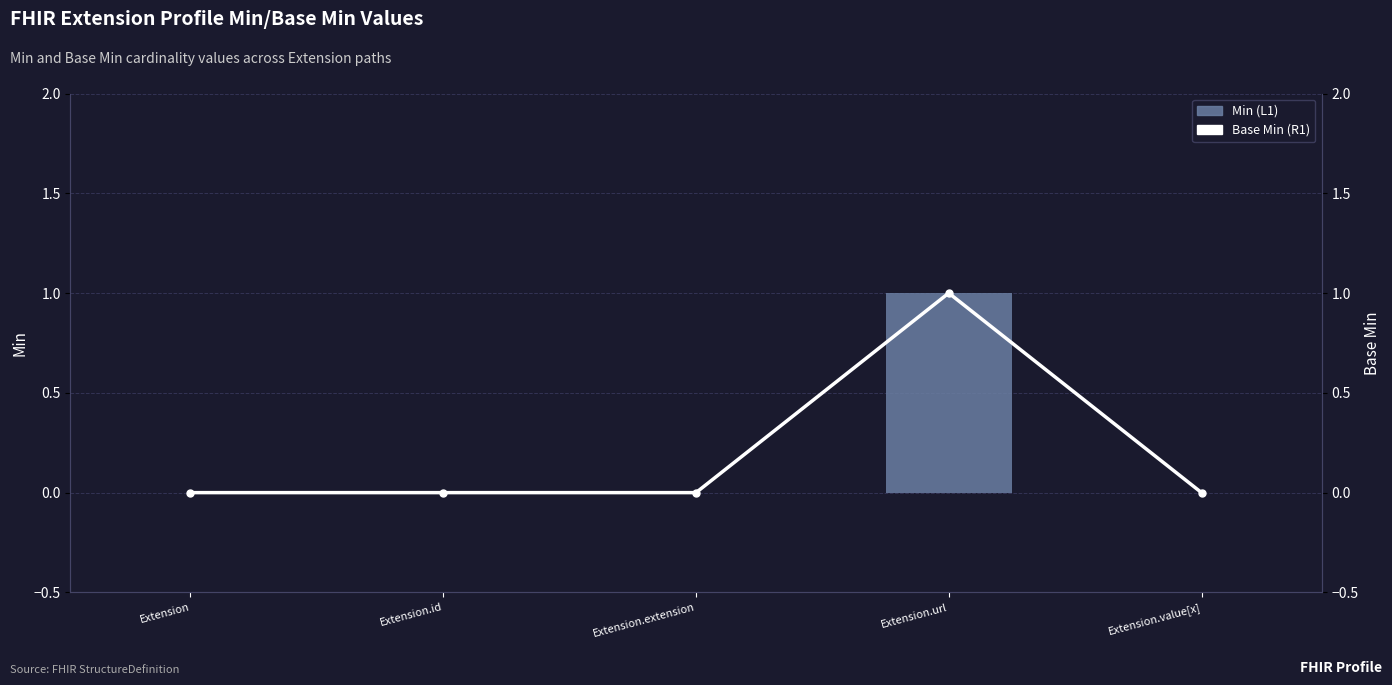

Between Extension.extension and Extension.url, which is larger?

Extension.url